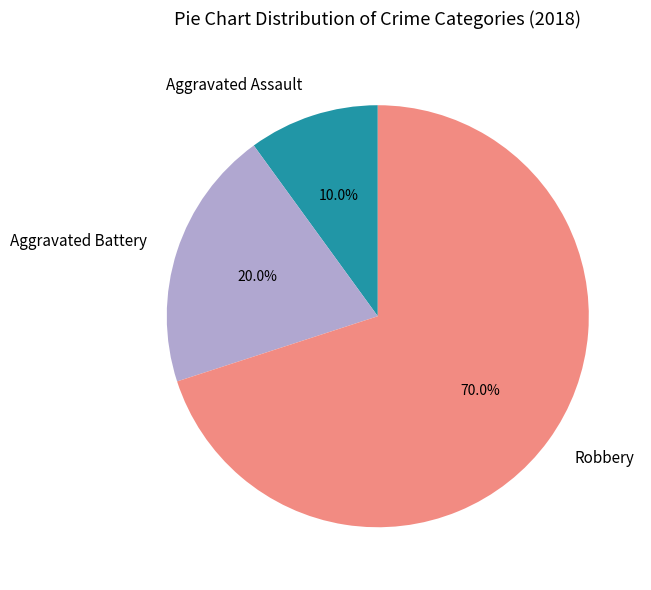

Is it true that Aggravated Battery is 40% of the pie?

False